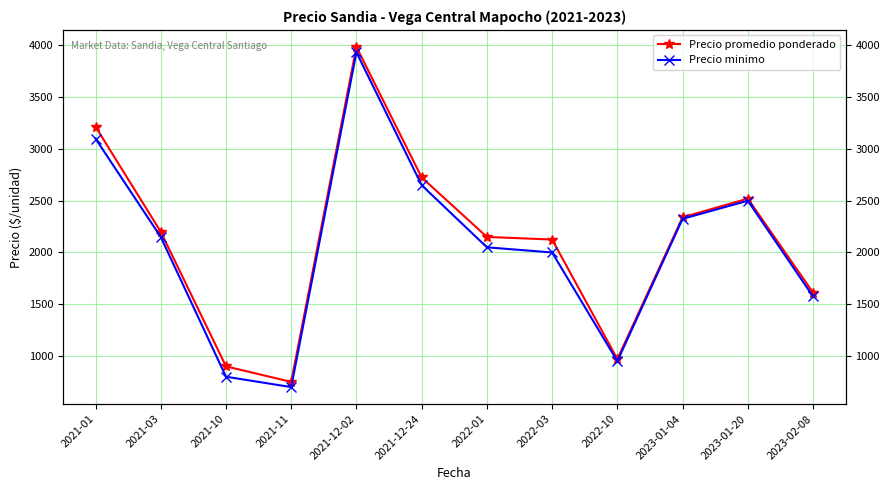

The value of Precio promedio ponderado at 2022-10 is 971.0. True or false?

True